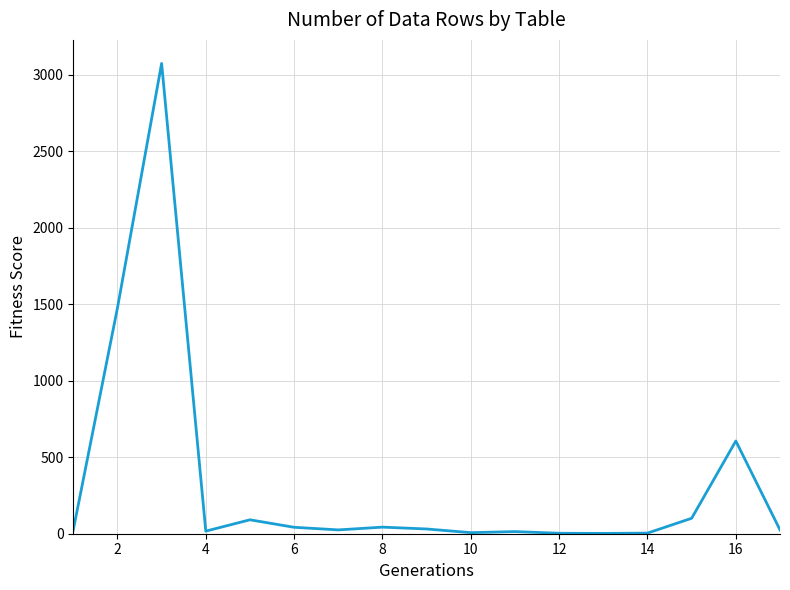

What is the maximum value shown in the chart?

3073